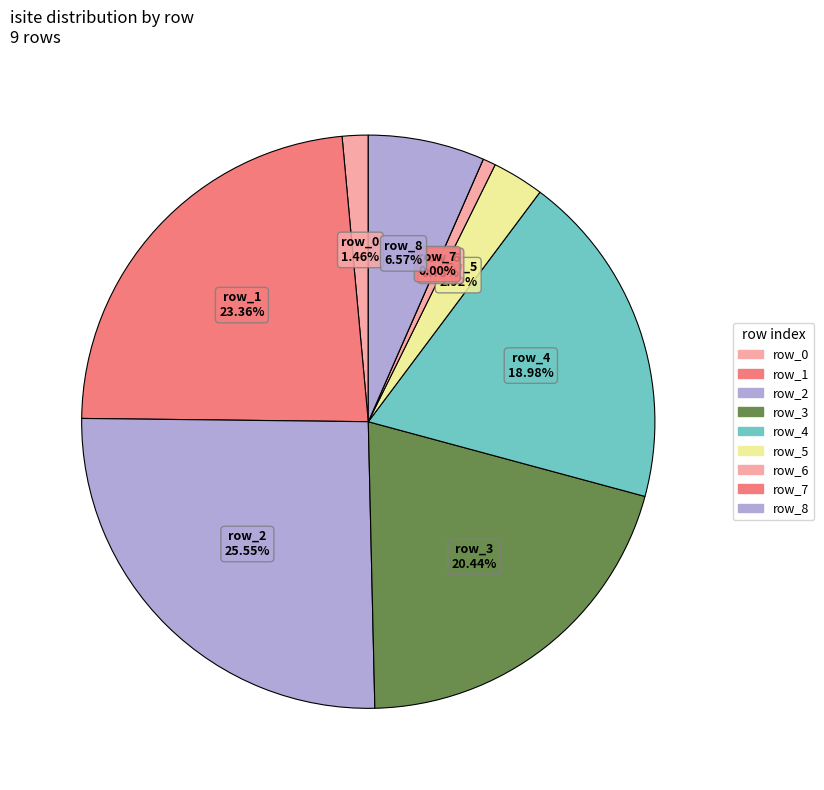

To the nearest percent, what is the combined percentage of row_2 and row_0?

27%